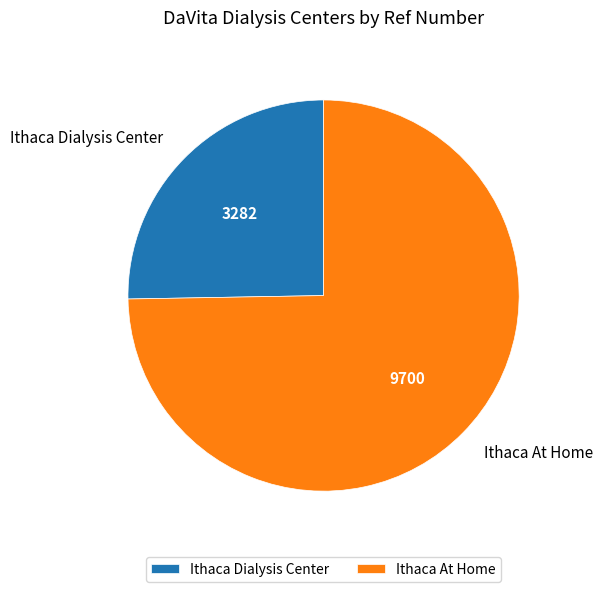

Which slice is the smallest?

Ithaca Dialysis Center